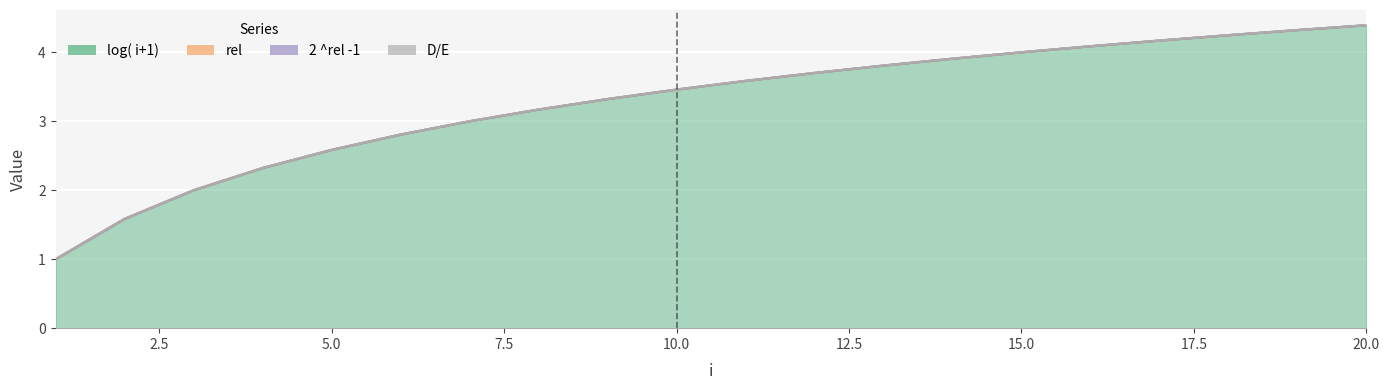

Which category has the highest value in the log( i+1) series?

20